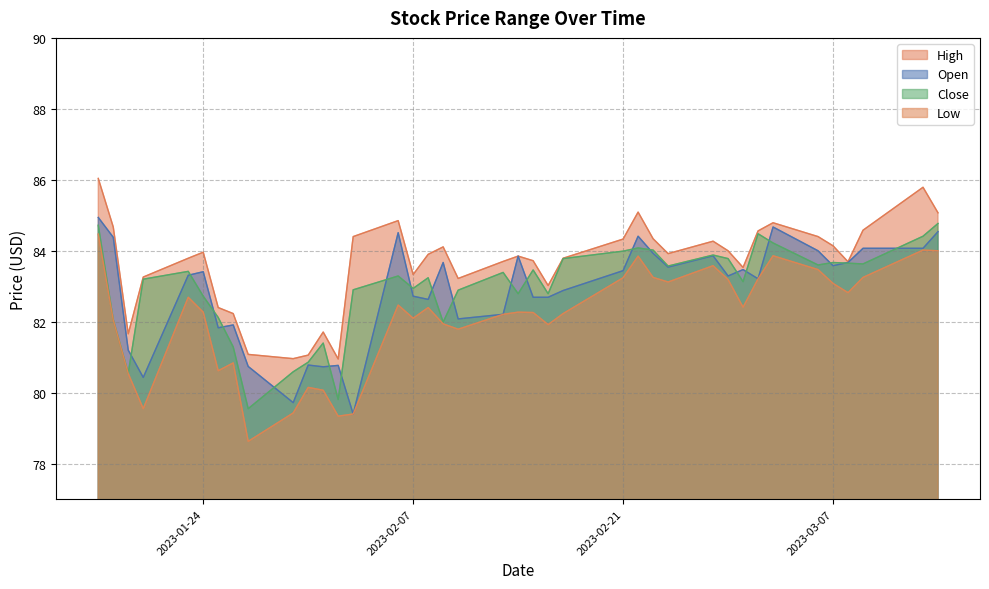

How many data points in Low are less than 82?

13